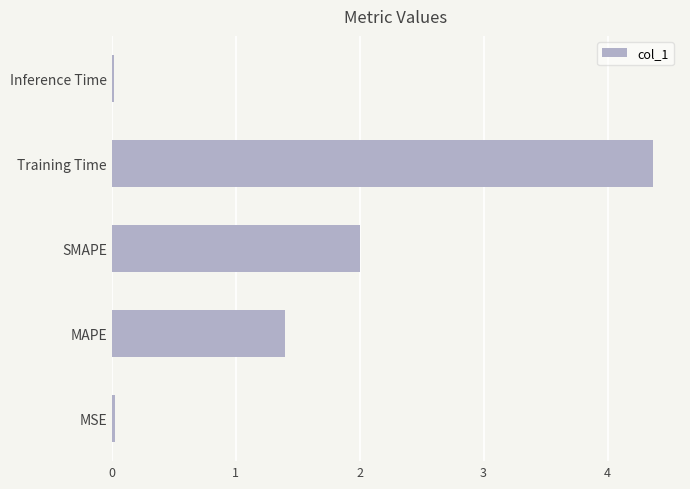

What is the average value?

1.6